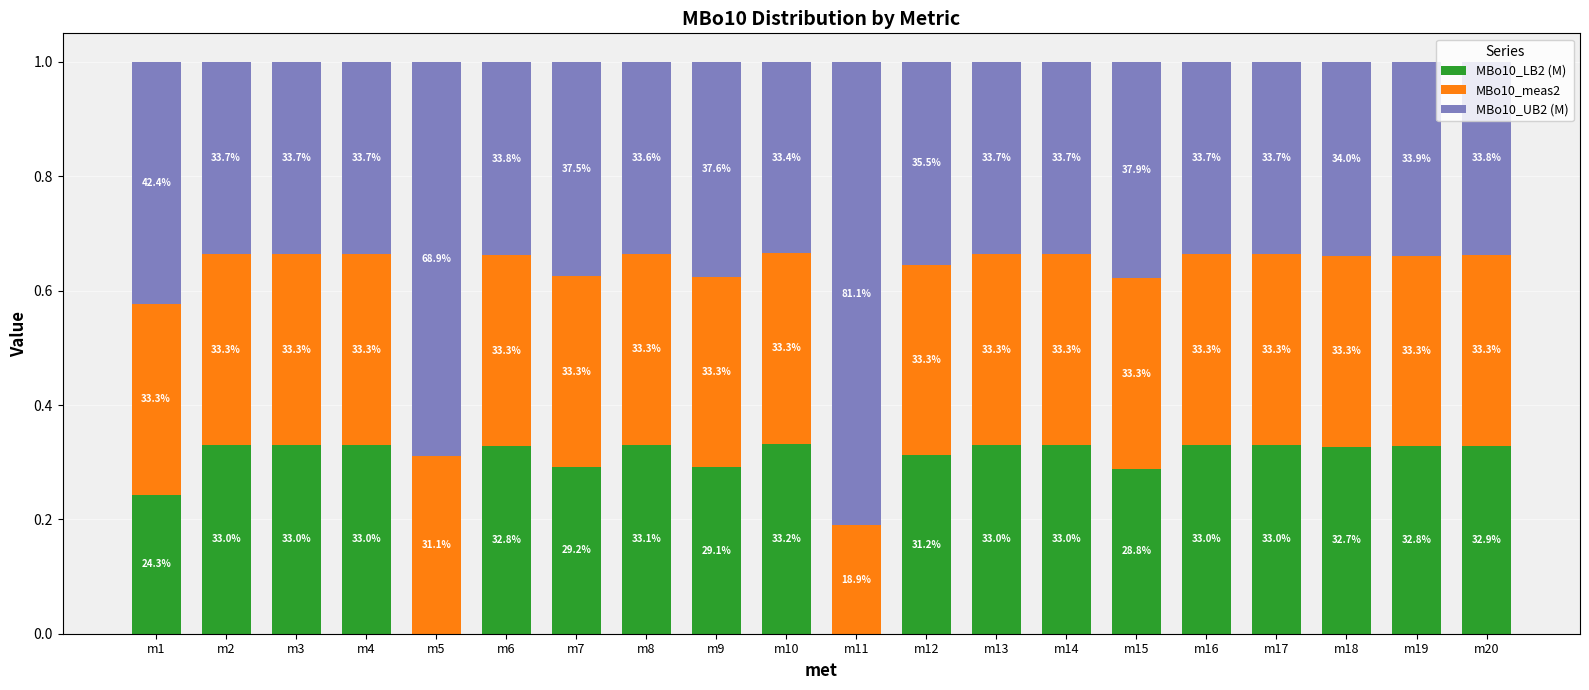

What are all the series names shown in the legend?

MBo10_LB2 (M), MBo10_meas2, MBo10_UB2 (M)